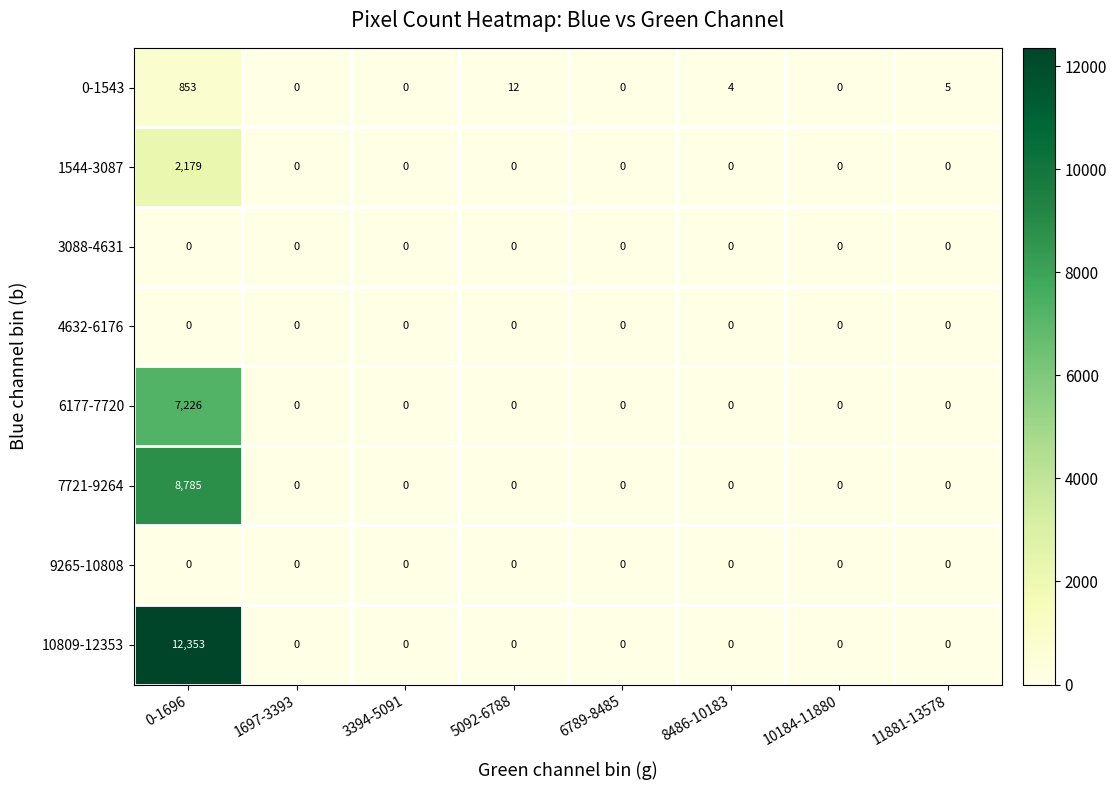

Which series has the largest total across all categories?

10809-12353